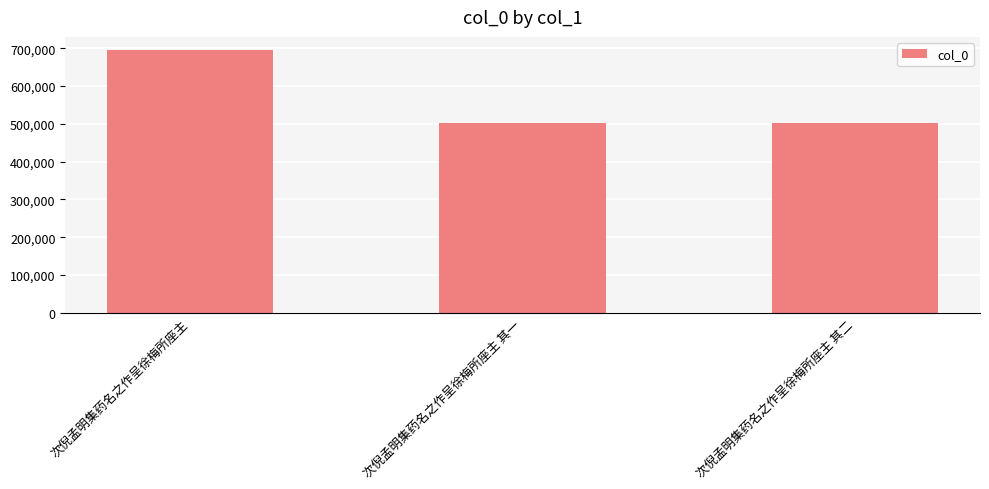

Where does the data first go above 501678?

次倪孟明集药名之作呈徐梅所座主